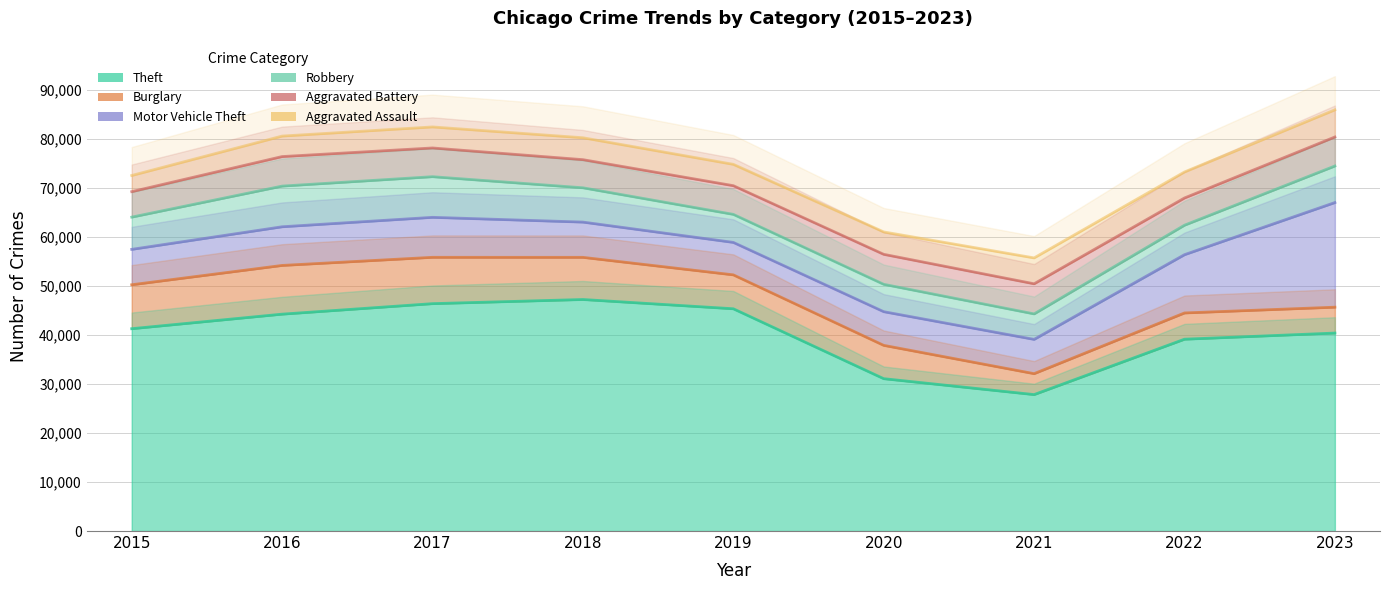

Between 2022 and 2019, which is larger?

2019